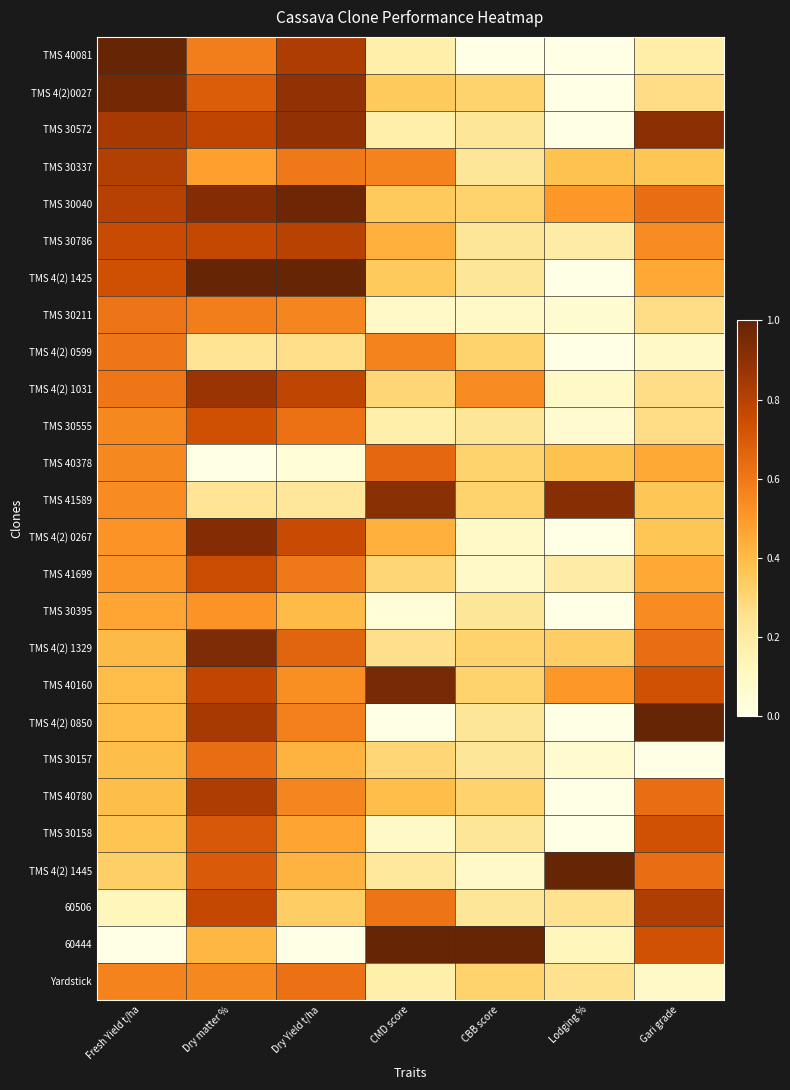

Which label corresponds to the largest value in the chart?

Fresh Yield t/ha